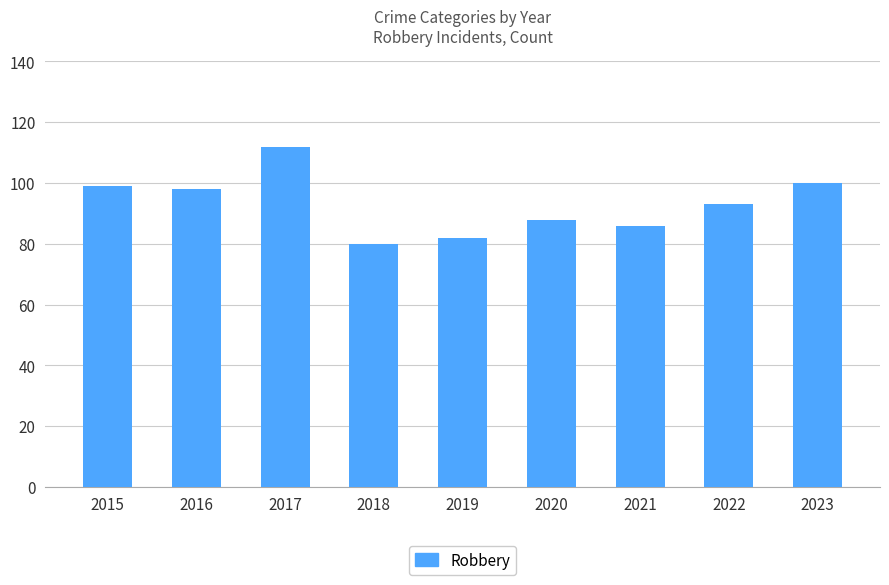

True or false: the data shows 88 at 2020.

True